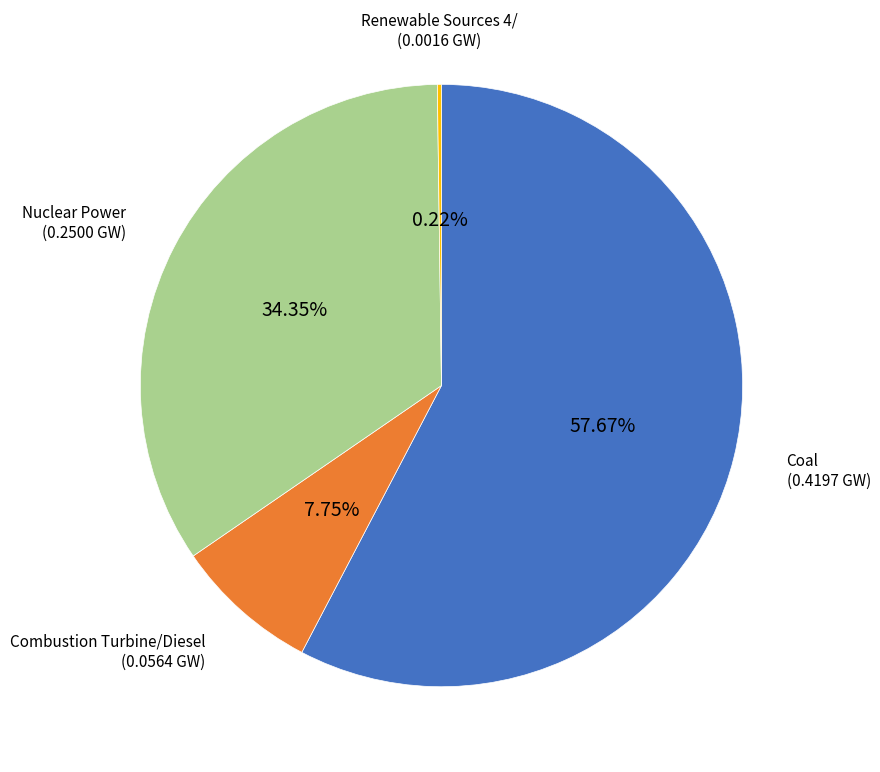

Is there a majority slice in this chart?

Yes